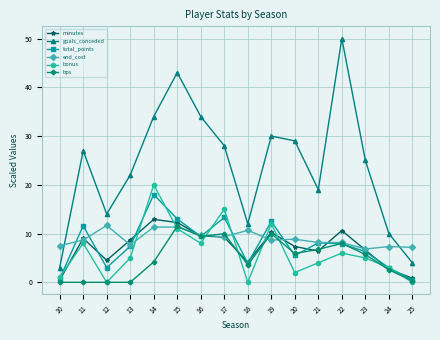

What is the difference between the maximum and second lowest values in the total_points series?

17.3